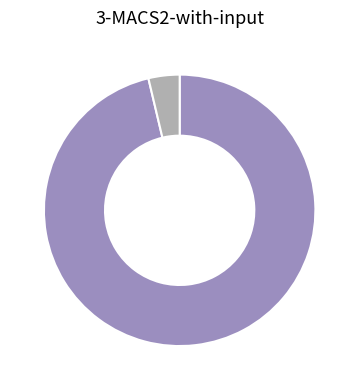

Is there any slice that represents more than half of the pie?

Yes